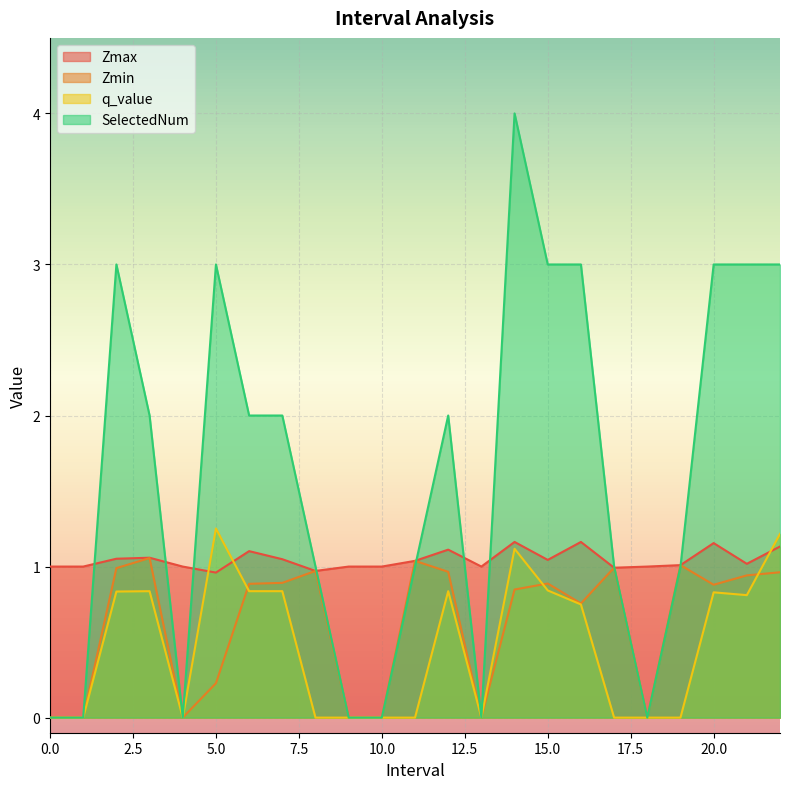

Reading left to right, list all the values displayed in this chart.

Zmax: 1.0	1.0	1.1	1.1	1.0	1.0	1.1	1.0	1.0	1.0	1.0	1.0	1.1	1.0	1.2	1.0	1.2	1.0	1.0	1.0	1.2	1.0	1.1
Zmin: 0.0	0.0	1.0	1.1	0.0	0.2	0.9	0.9	1.0	0.0	0.0	1.0	1.0	0.0	0.8	0.9	0.8	1.0	0.0	1.0	0.9	0.9	1.0
q_value: 0.0	0.0	0.8	0.8	0.0	1.3	0.8	0.8	0.0	0.0	0.0	0.0	0.8	0.0	1.1	0.8	0.7	0.0	0.0	0.0	0.8	0.8	1.2
SelectedNum: 0.0	0.0	3.0	2.0	0.0	3.0	2.0	2.0	1.0	0.0	0.0	1.0	2.0	0.0	4.0	3.0	3.0	1.0	0.0	1.0	3.0	3.0	3.0